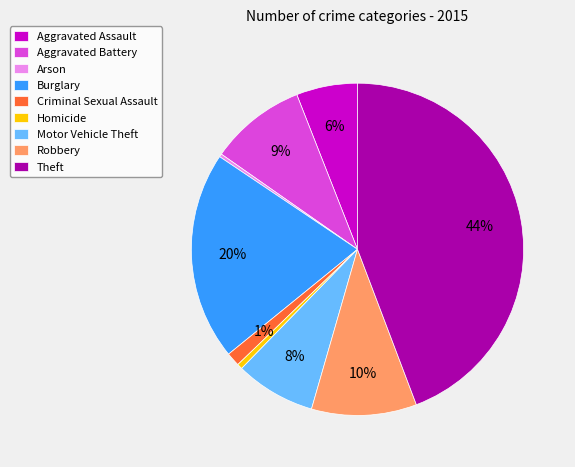

Which has a higher value, Burglary or Motor Vehicle Theft?

Burglary